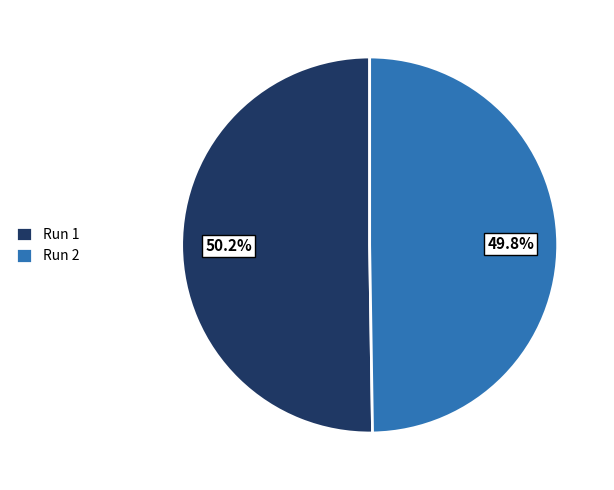

To the nearest percent, what is the combined percentage of Run 1 and Run 2?

100%